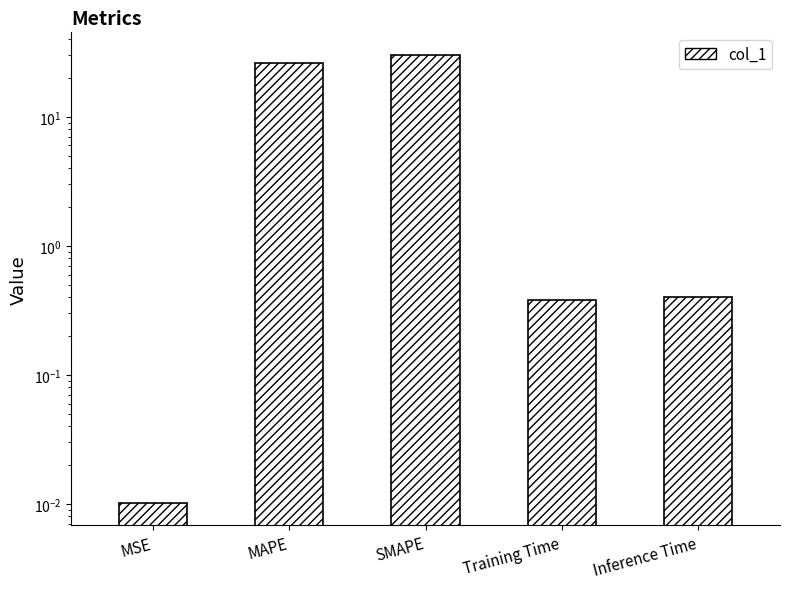

What is the change in value from SMAPE to Training Time?

-29.9